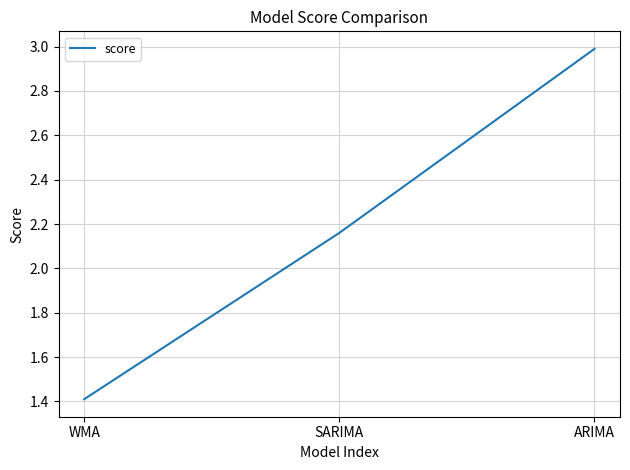

List the labels in order of value, smallest first.

WMA, SARIMA, ARIMA